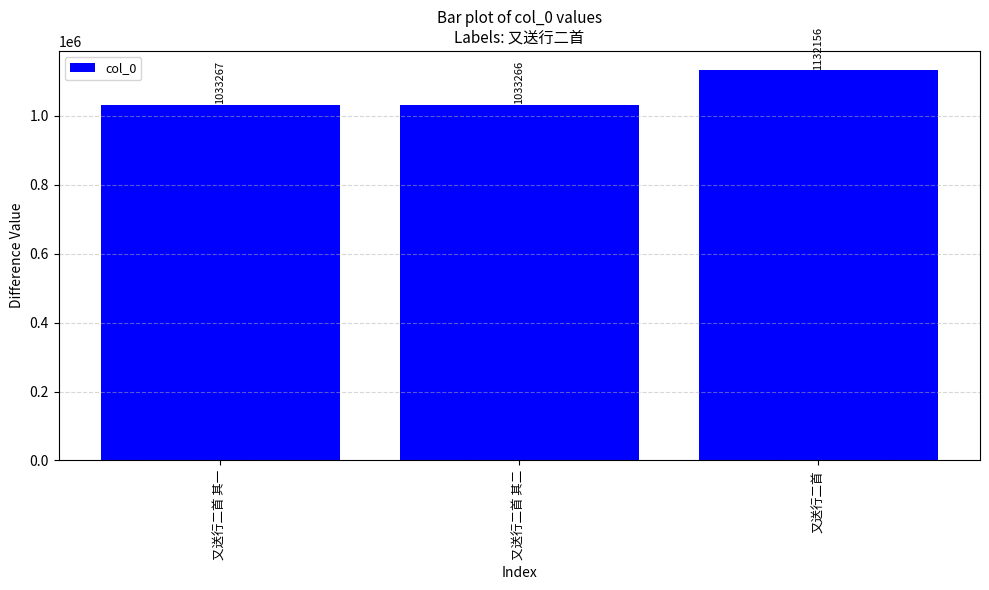

What is the label of the 2nd bar from the left?

又送行二首 其二